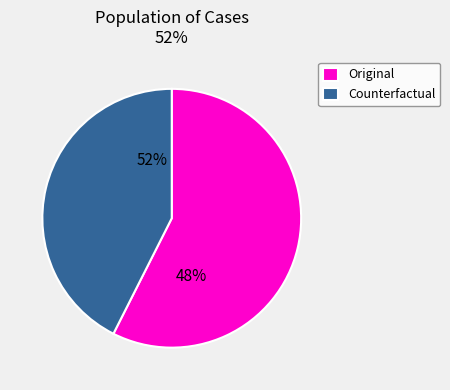

Is there a majority slice in this chart?

Yes